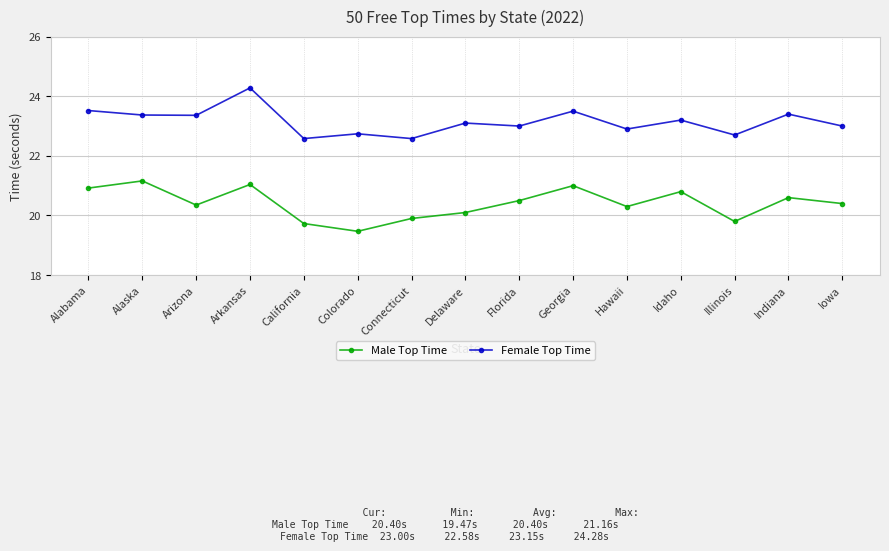

What is the difference between the second highest and minimum values in the Female Top Time series?

0.9